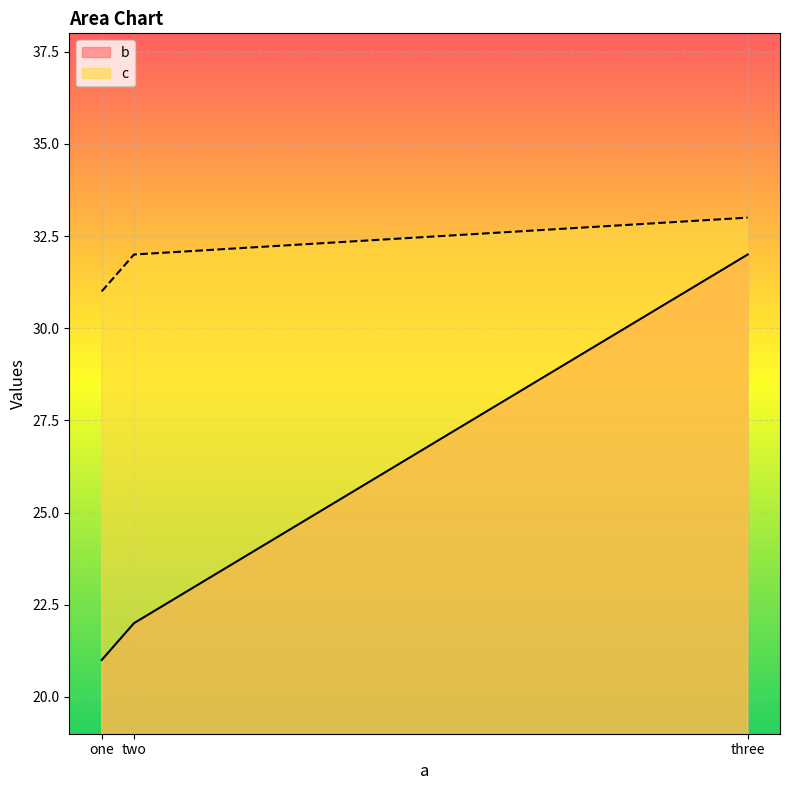

At which label does c reach its peak?

three